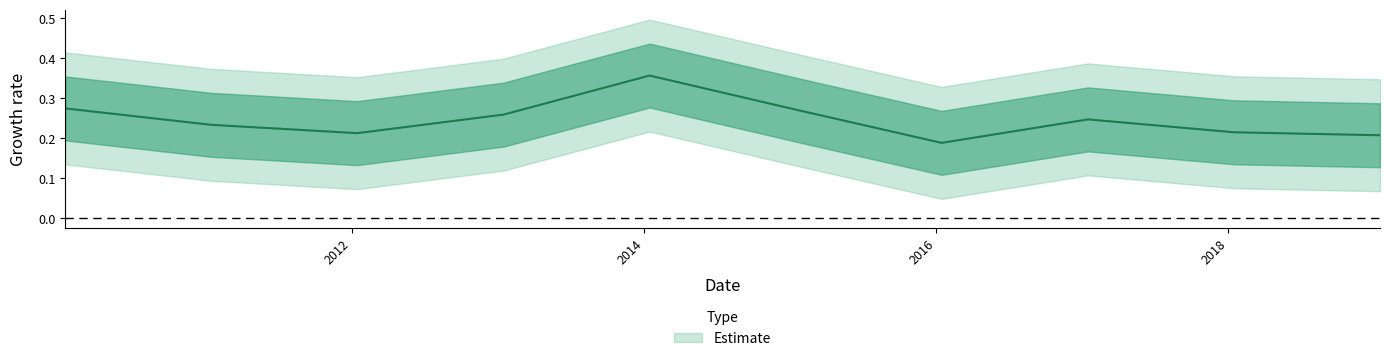

What position from the left is 2015-01-15?

6